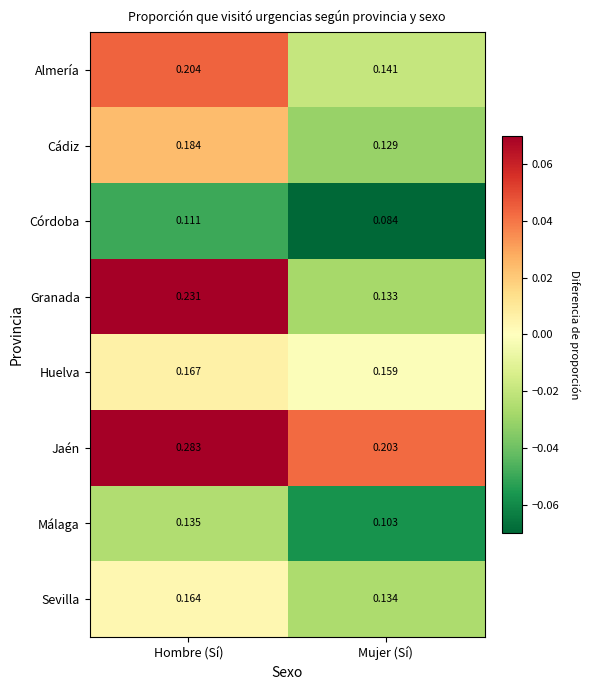

Which category has the highest value across all series?

Hombre (Sí)